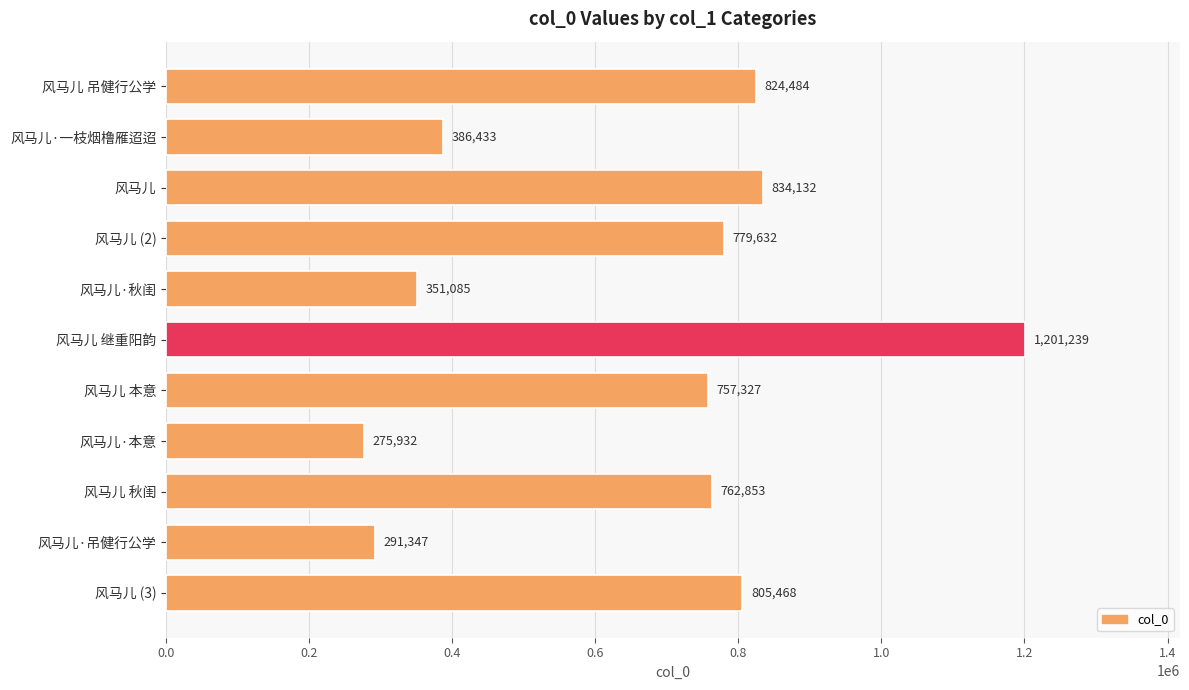

Are the bars grouped side by side (vs. stacked)?

No